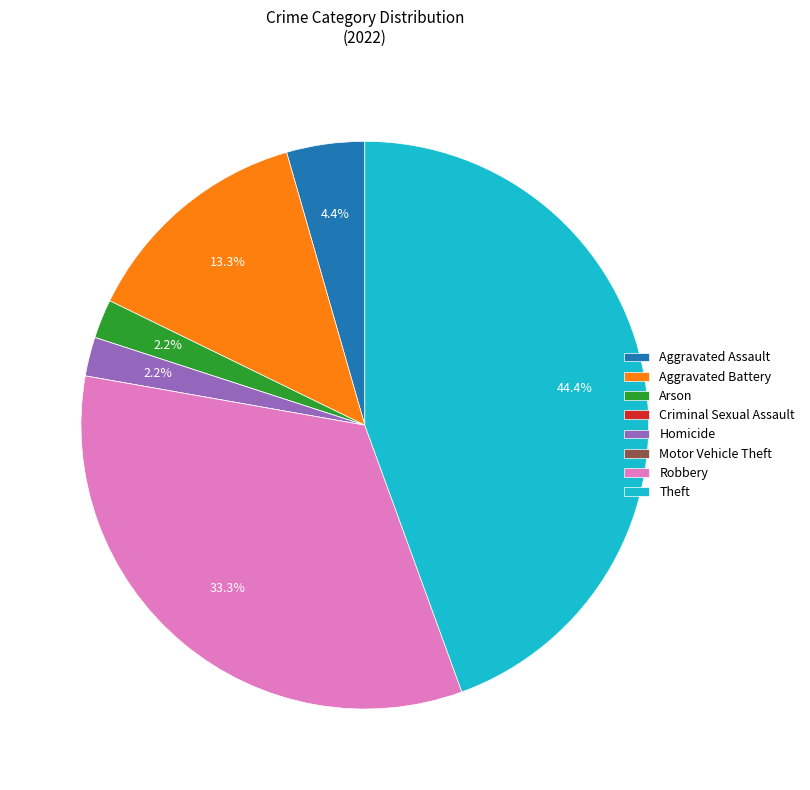

Which has a higher value, Arson or Robbery?

Robbery